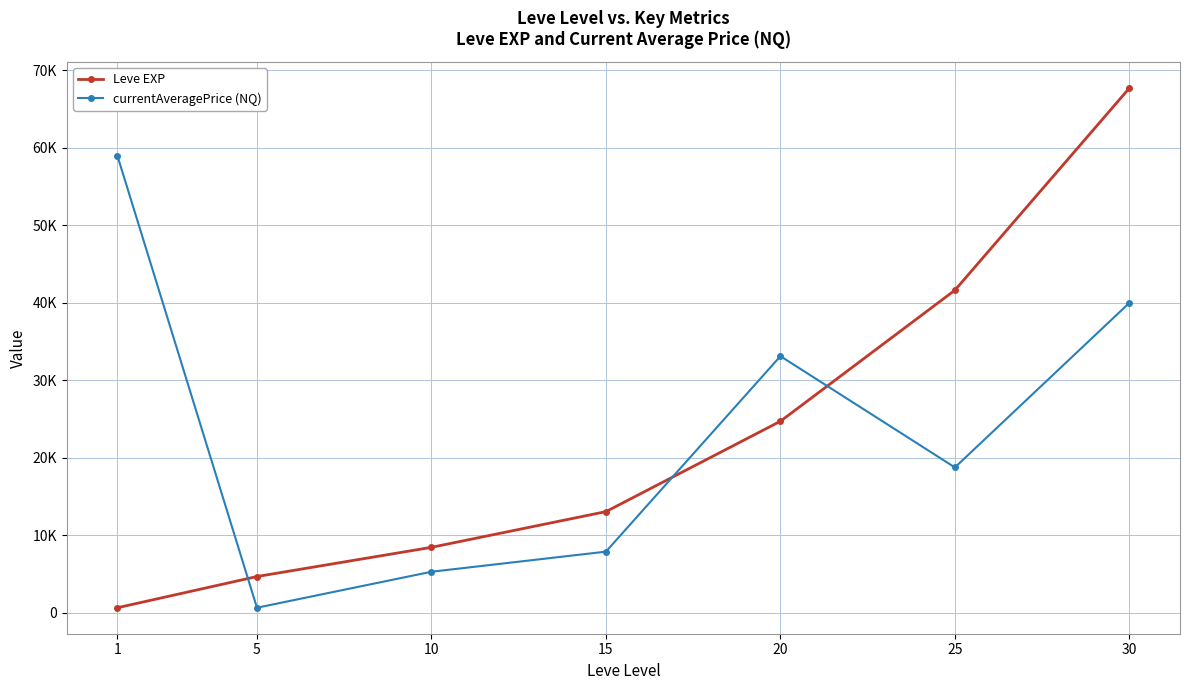

Reading left to right, transcribe all the data shown in this chart.

Leve EXP: 630	4660	8430	13040	24710	41630	67730
currentAveragePrice (NQ): 59001	633	5277	7874	33114	18746	39999